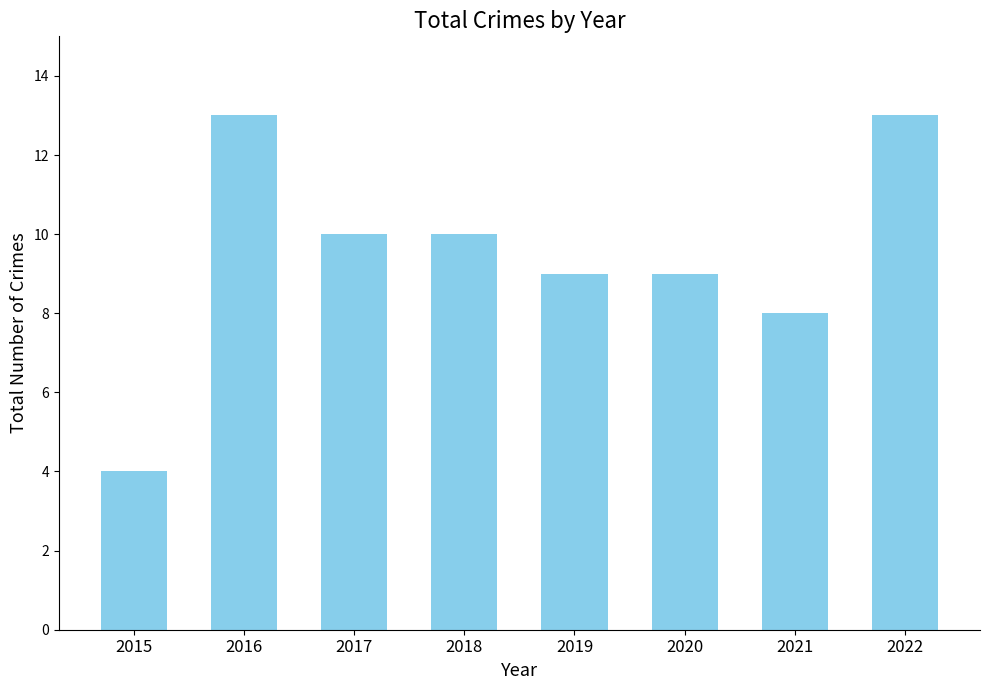

What is the difference between the values at 2020 and 2021?

1